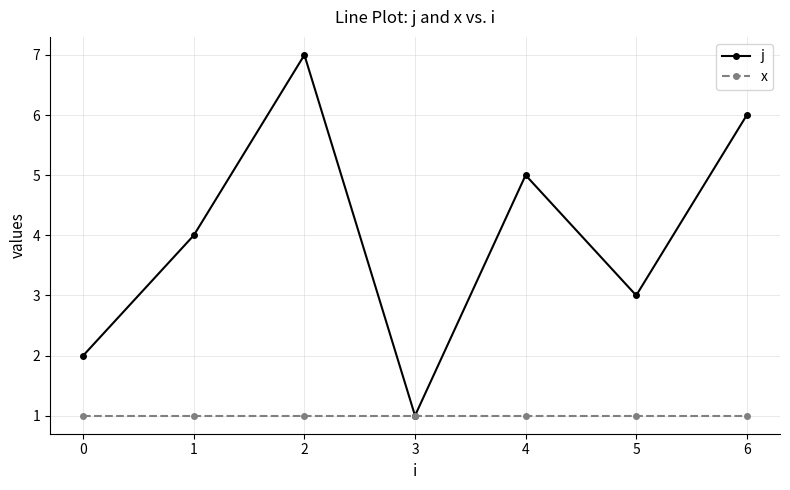

What are all the series names shown in the legend?

j, x